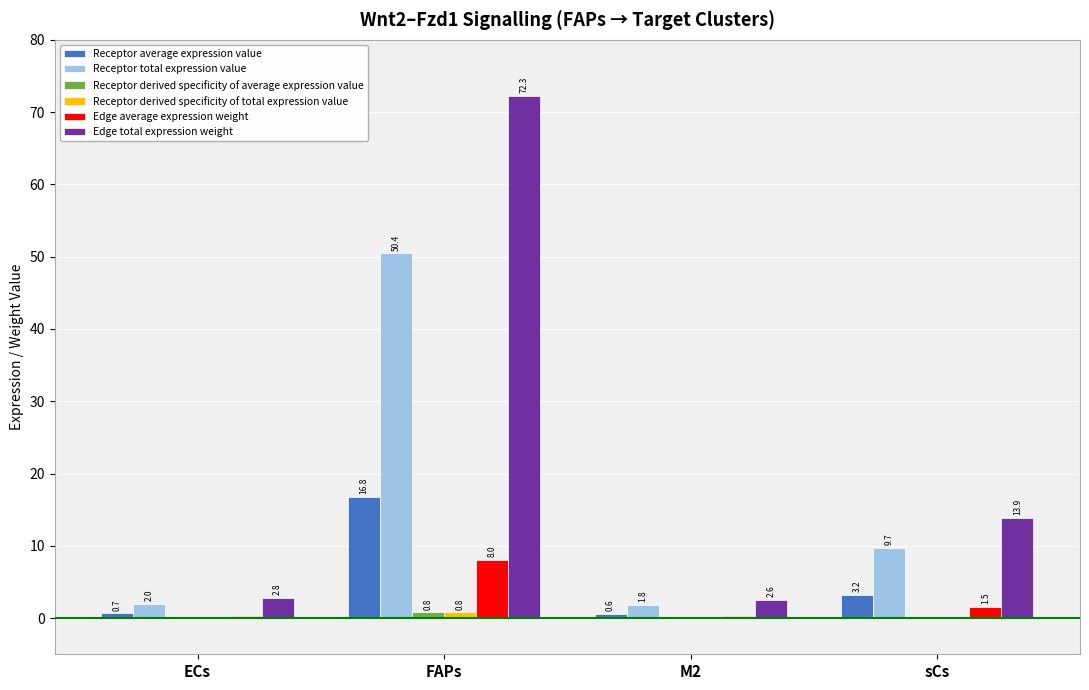

Is it true that Edge total expression weight equals 2.6 at M2?

True